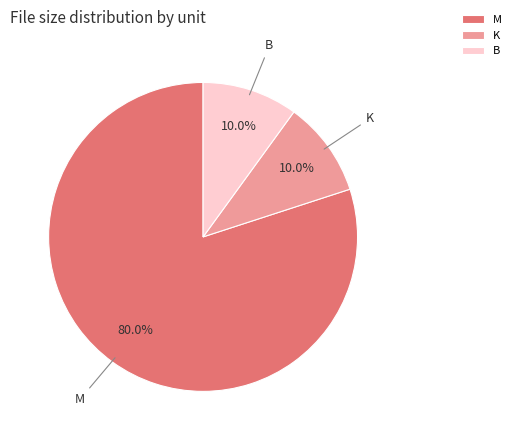

Between K and M, which is larger?

M